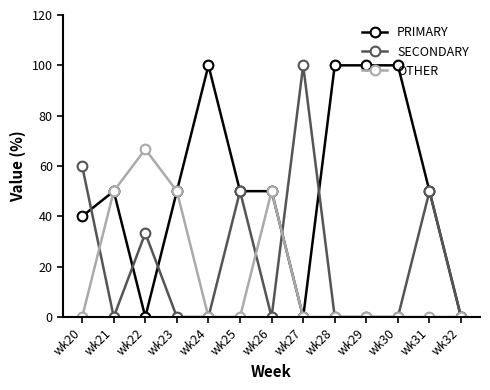

How many series are shown in this chart?

3